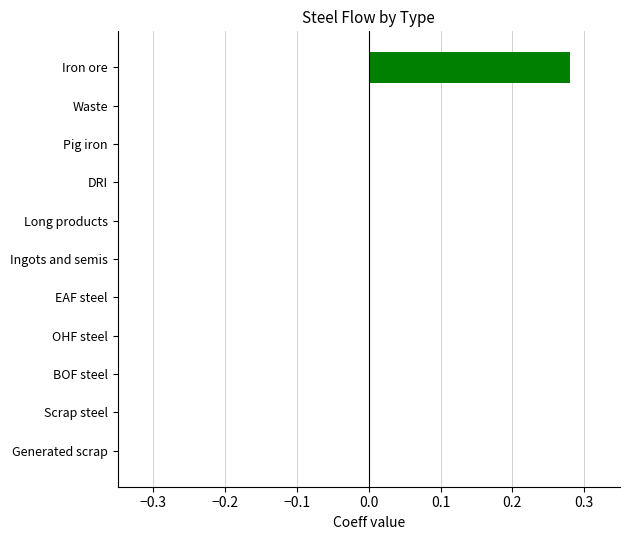

Are the bars horizontal?

Yes